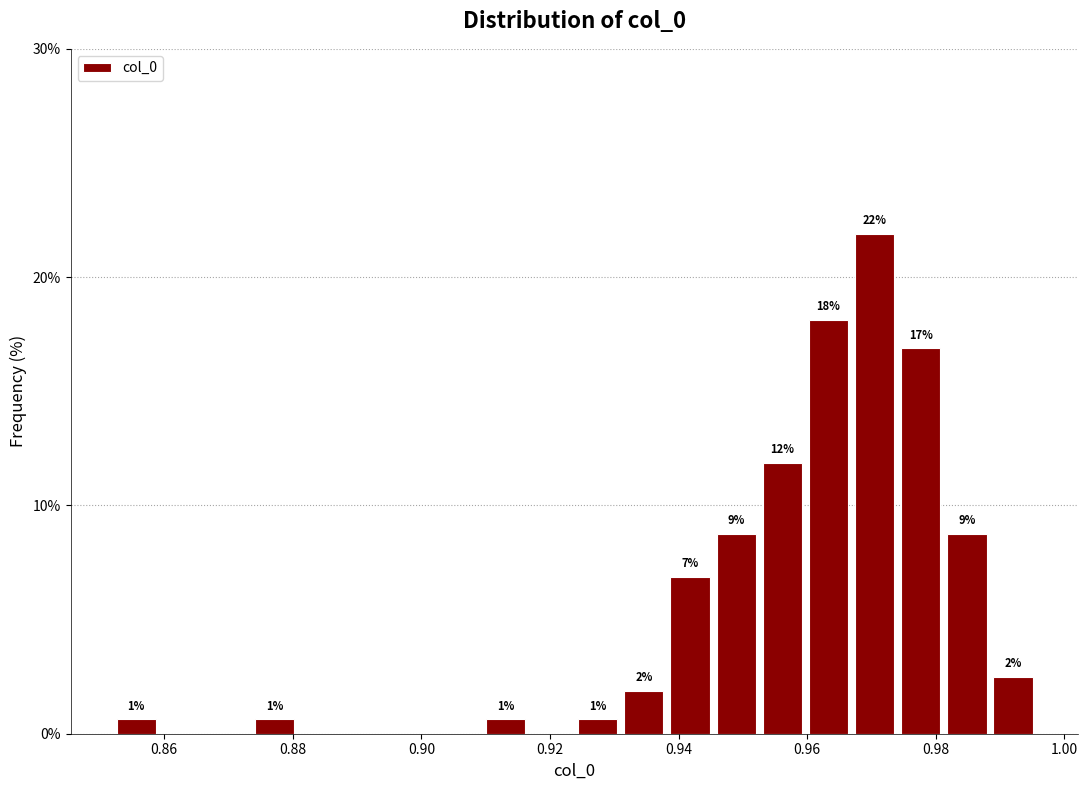

Around what value on the x-axis is the tallest bar? Give the approximate position of its centre, as read against the axis.

0.970